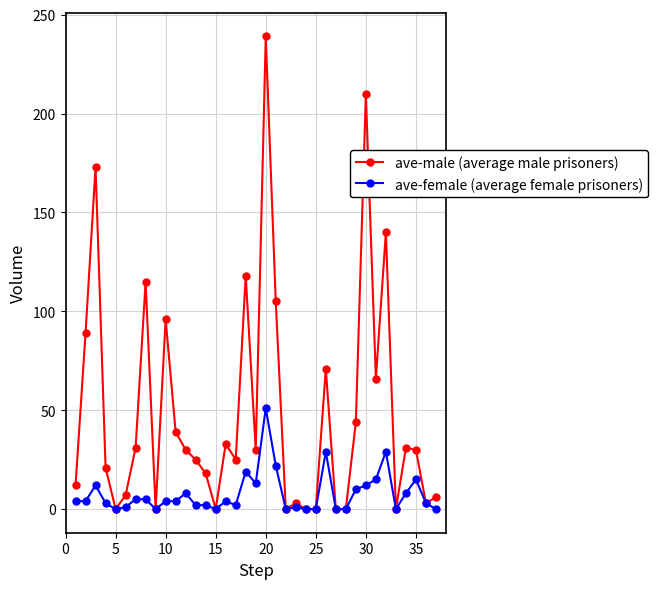

How many series are shown in this chart?

2